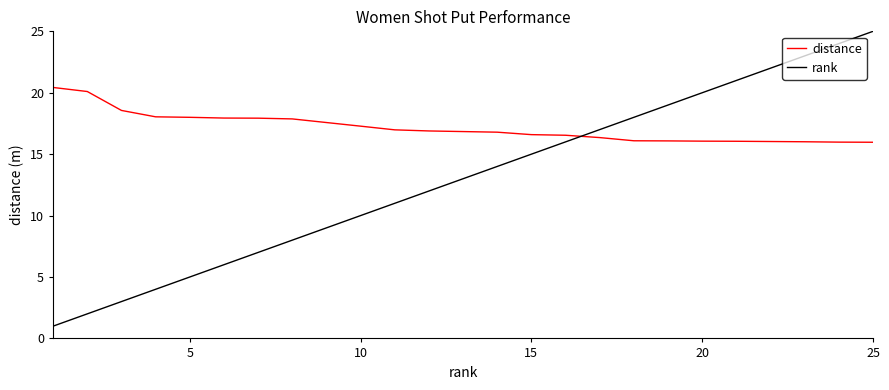

What is the highest value of the distance series?

20.4